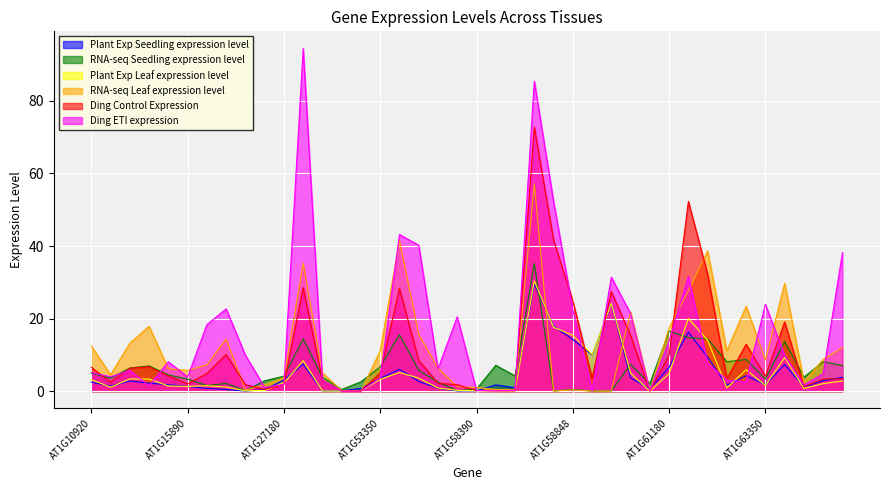

How many times do Ding ETI expression and RNA-seq Seedling expression level cross each other?

14